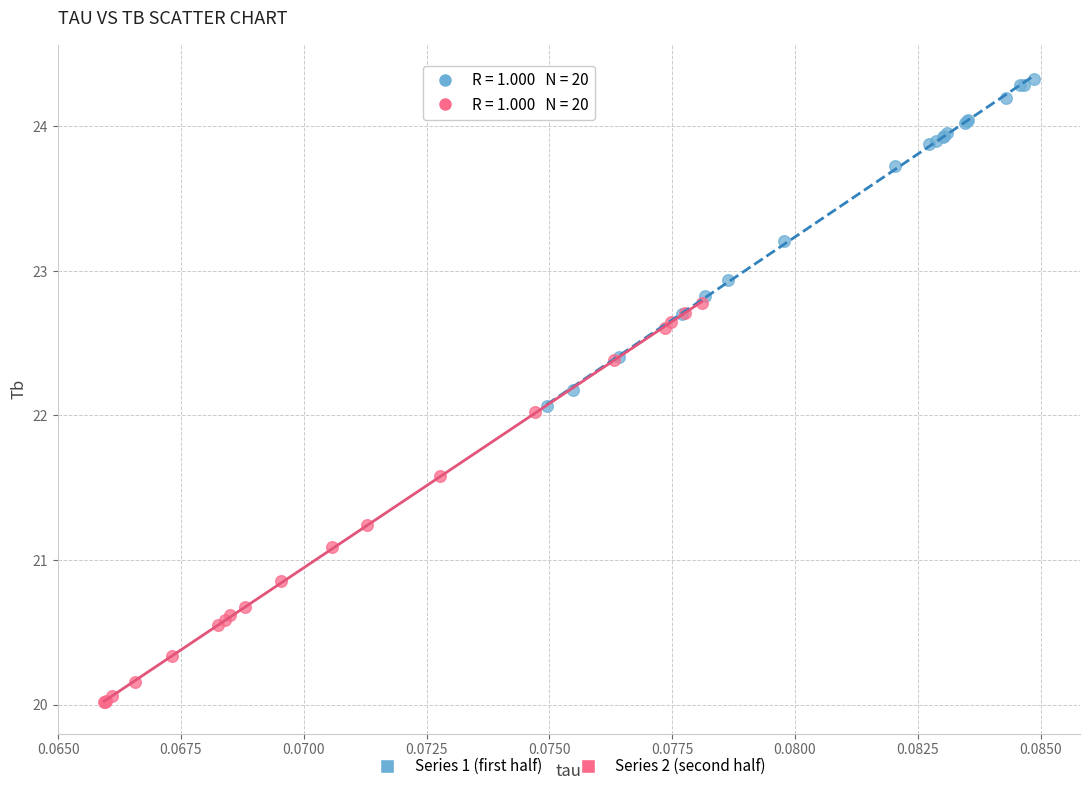

Which series has the largest Y range (max minus min)?

Series 2 (second half)